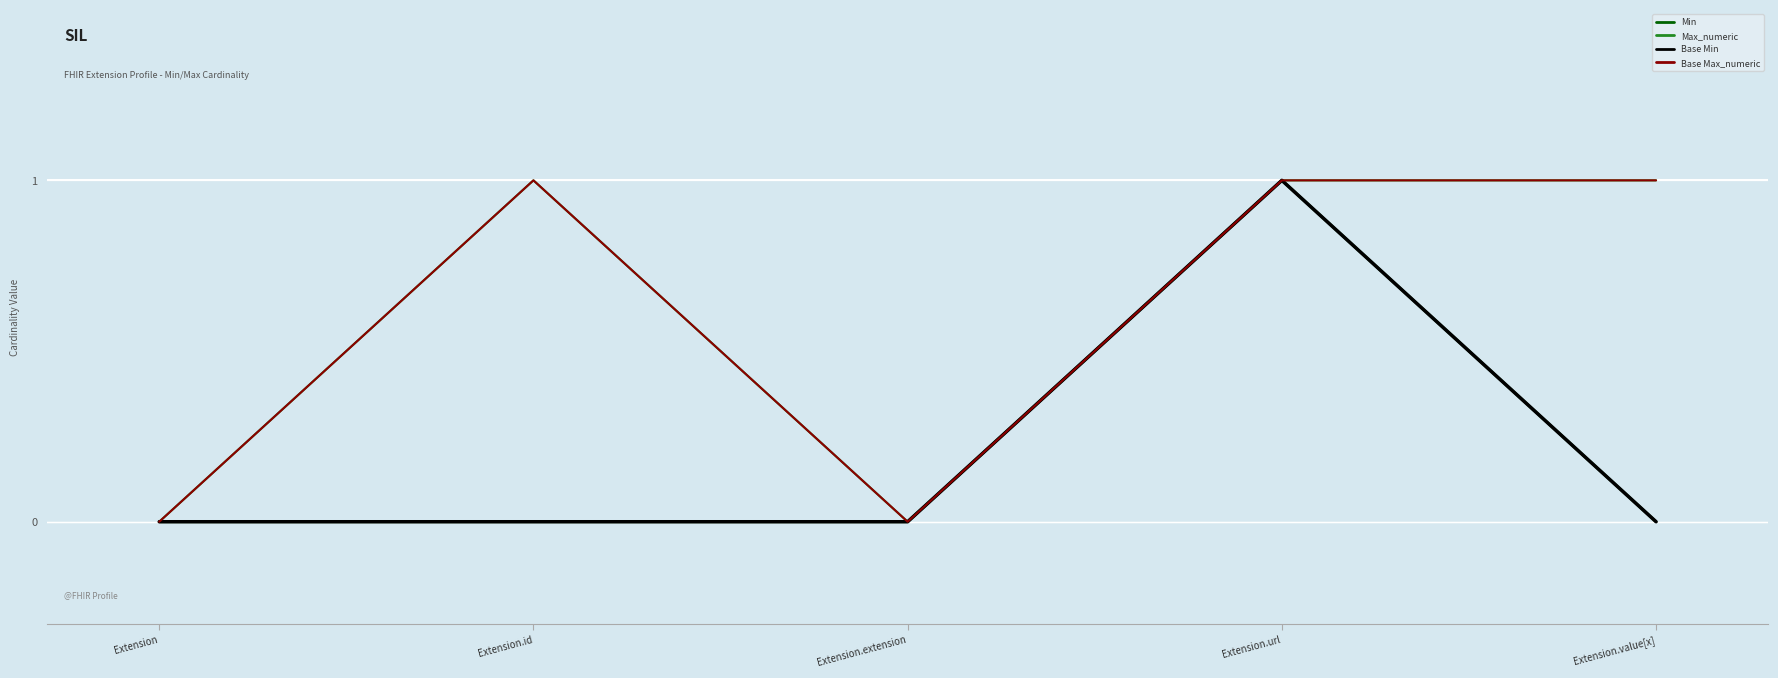

How many lines are shown in the chart?

4